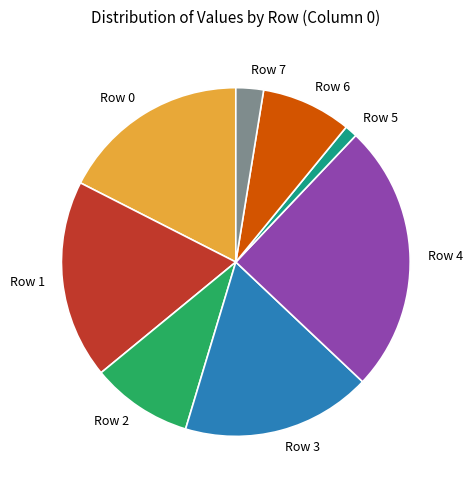

Which has a higher value, Row 3 or Row 5?

Row 3